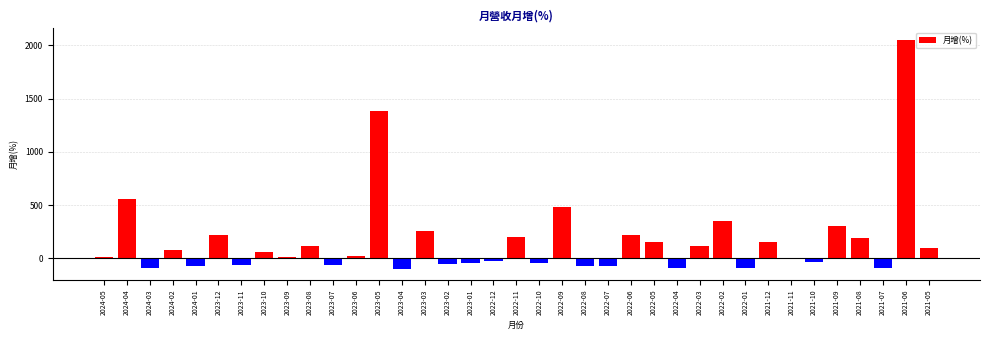

At which label is the value closest to 979?

2023-05